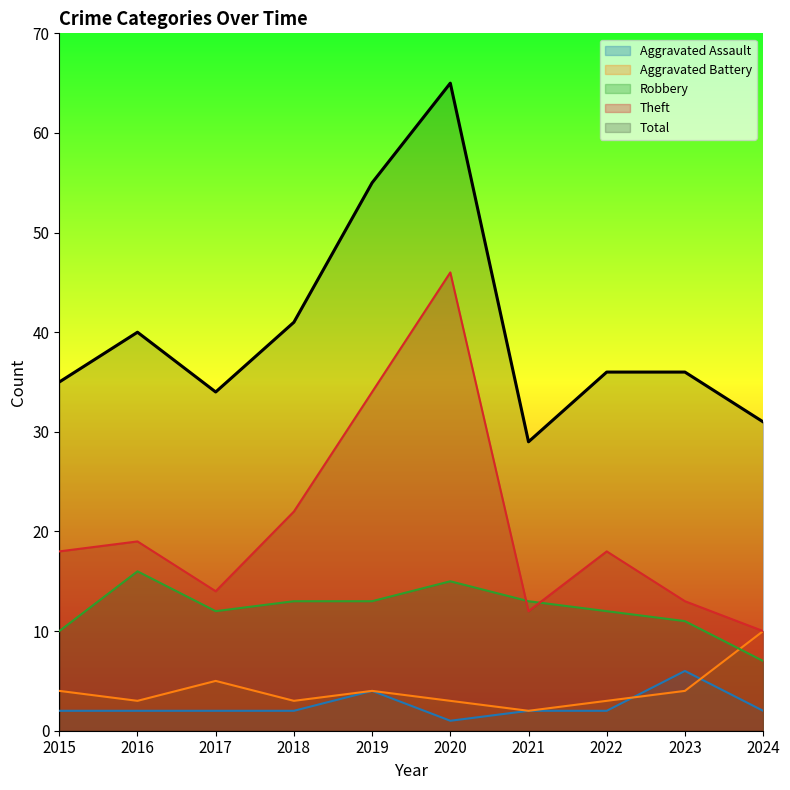

Reading left to right, transcribe all the data shown in this chart.

Aggravated Assault: 2015=2	2016=2	2017=2	2018=2	2019=4	2020=1	2021=2	2022=2	2023=6	2024=2
Aggravated Battery: 2015=4	2016=3	2017=5	2018=3	2019=4	2020=3	2021=2	2022=3	2023=4	2024=10
Robbery: 2015=10	2016=16	2017=12	2018=13	2019=13	2020=15	2021=13	2022=12	2023=11	2024=7
Theft: 2015=18	2016=19	2017=14	2018=22	2019=34	2020=46	2021=12	2022=18	2023=13	2024=10
Total: 2015=35	2016=40	2017=34	2018=41	2019=55	2020=65	2021=29	2022=36	2023=36	2024=31